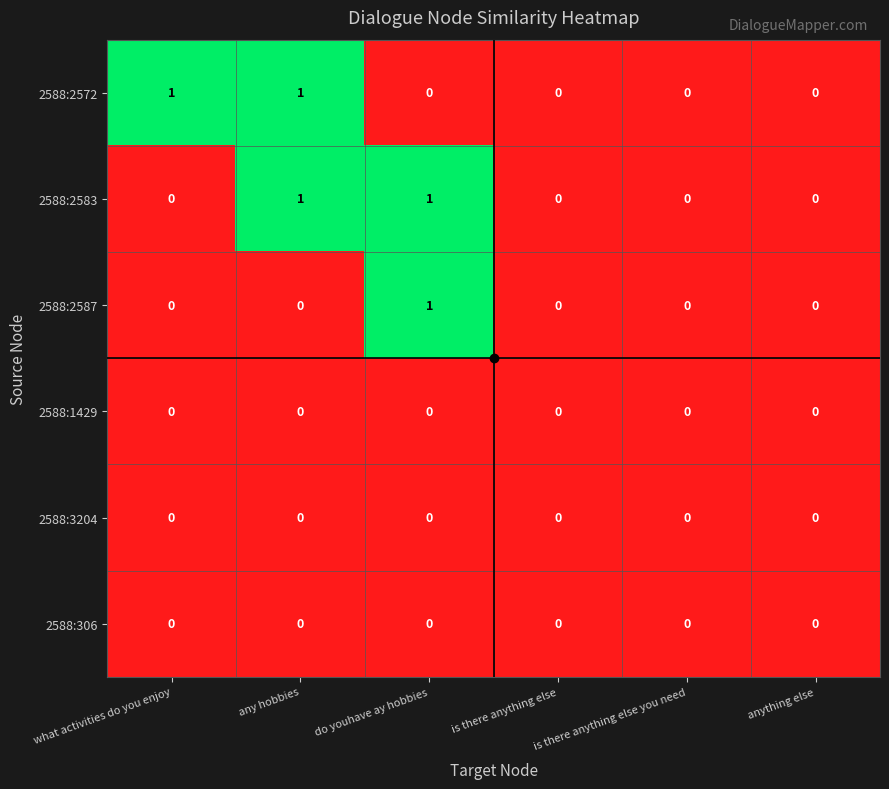

The 2588:2572 series shows 1 at what activities do you enjoy. True or false?

True